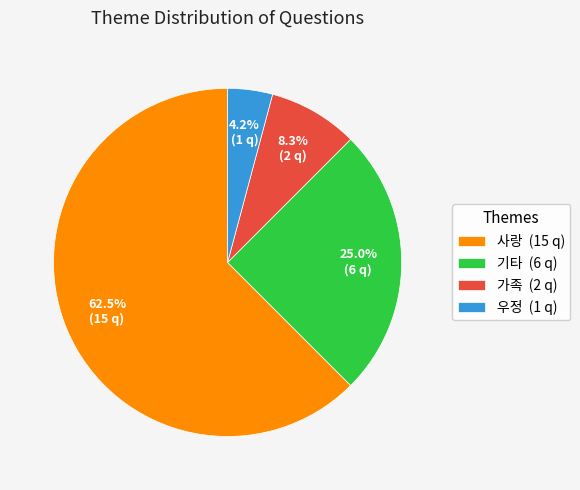

Count the number of slices in the pie.

4